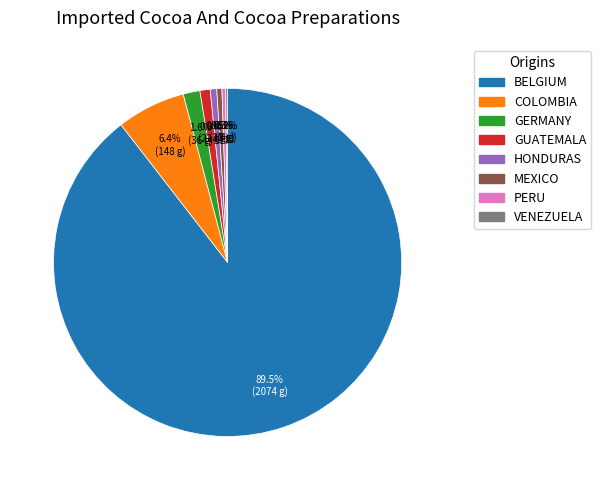

Is there a majority slice in this chart?

Yes